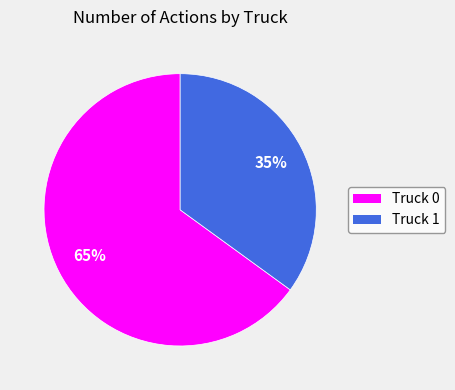

What is the largest slice in the pie chart?

Truck 0